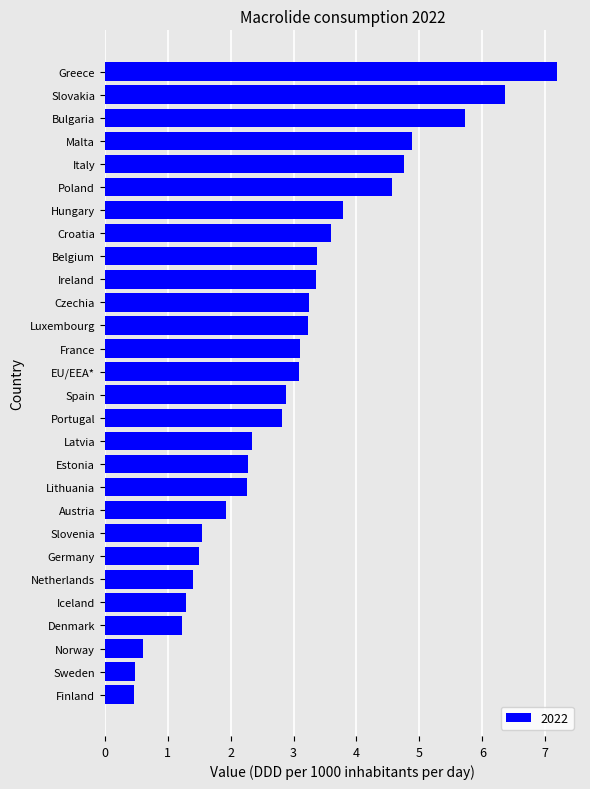

How many data points are above 3?

14